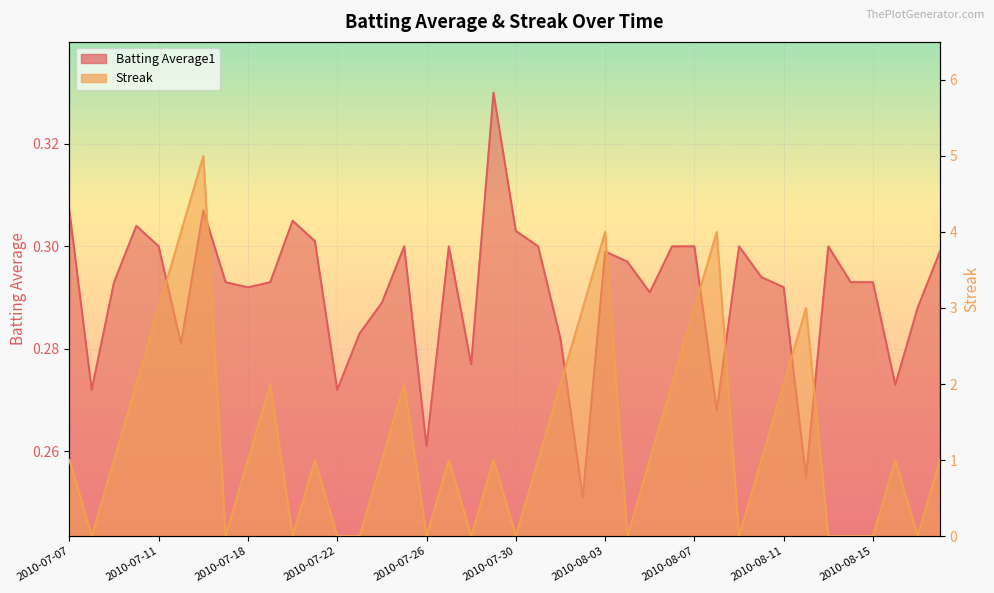

At which category does Streak reach its first local peak?

2010-07-16